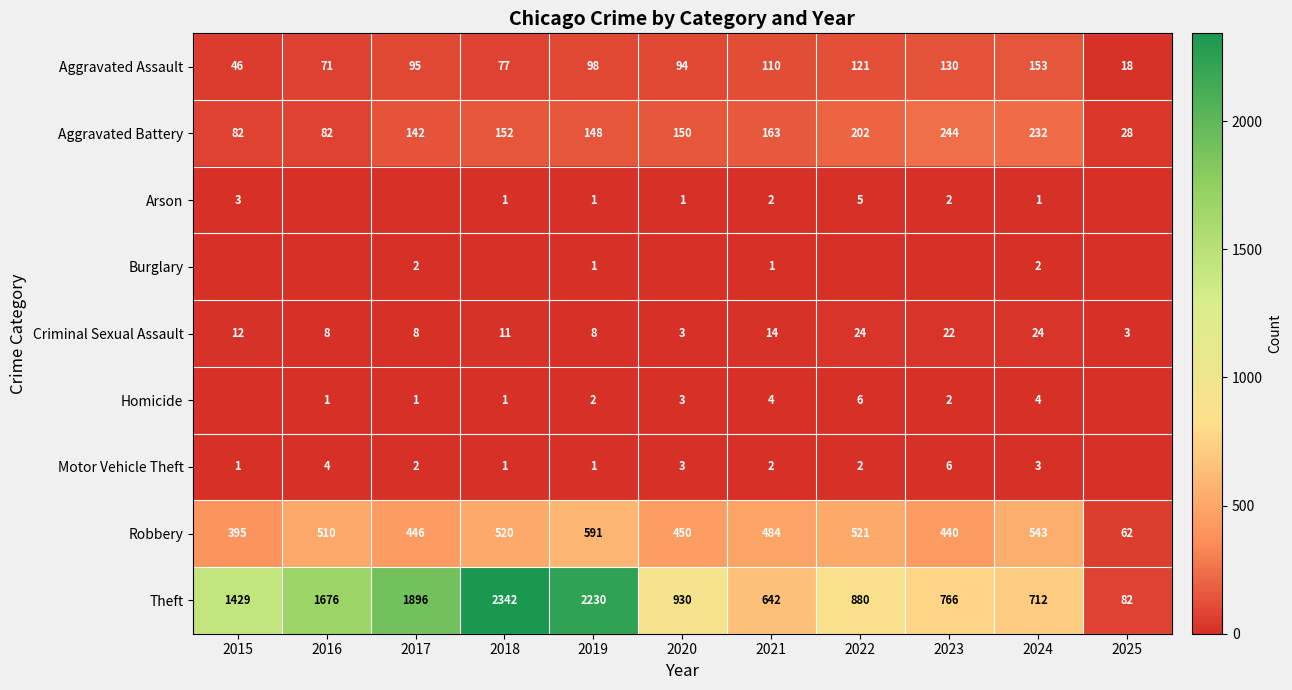

The value of Aggravated Battery at 2015 is 40. True or false?

False